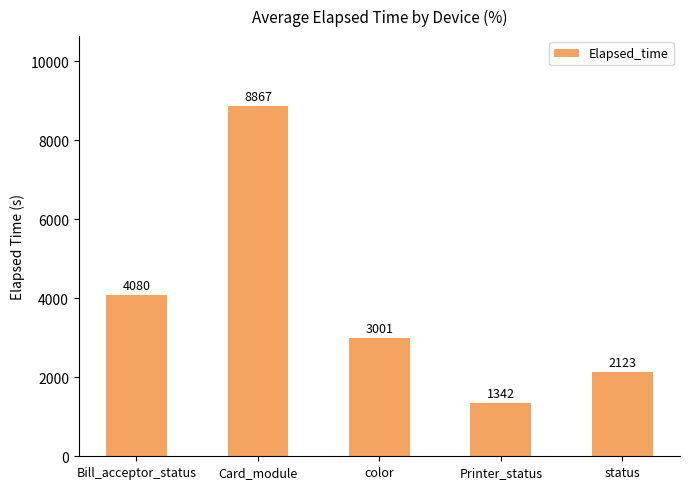

Reading right to left, extract all data points from this chart.

2123	1342	3001	8867	4080